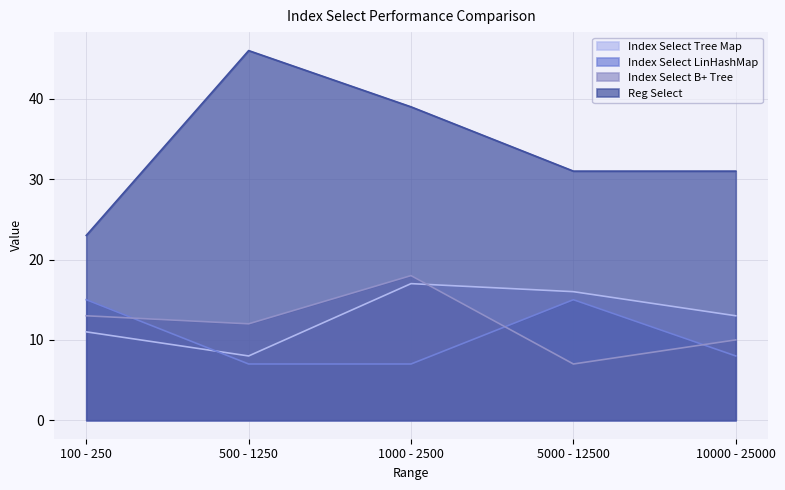

Is it true that Reg Select equals 10 at 100 - 250?

False